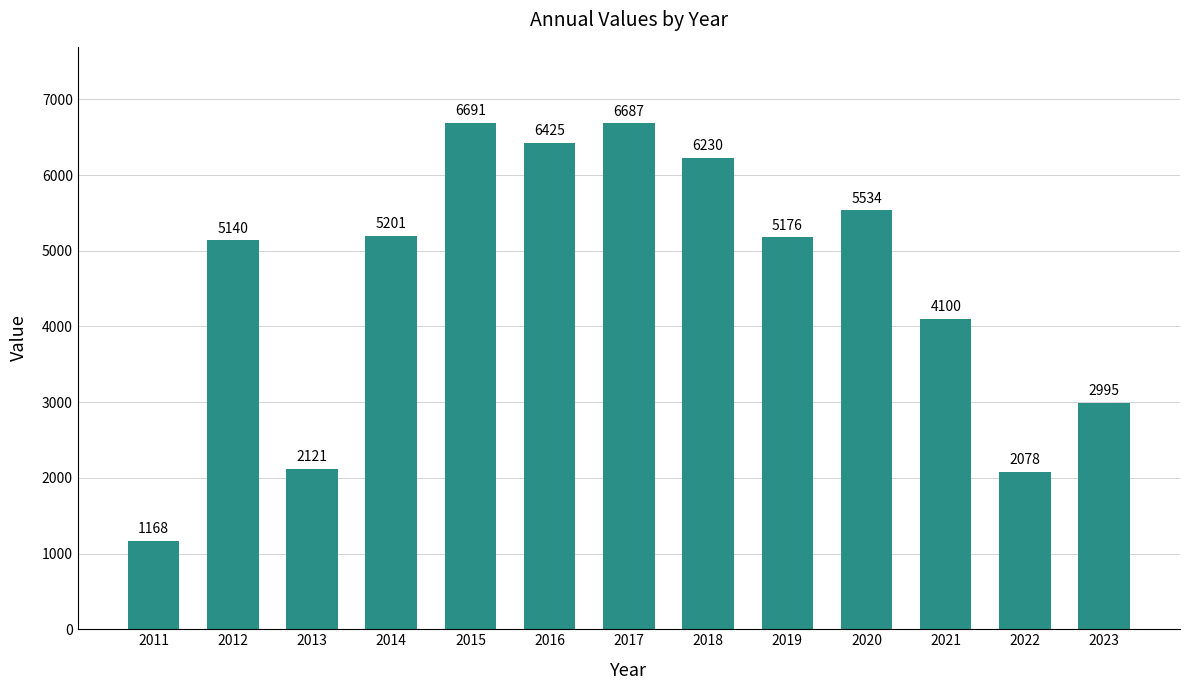

List the labels in order of value, smallest first.

2011, 2022, 2013, 2023, 2021, 2012, 2019, 2014, 2020, 2018, 2016, 2017, 2015